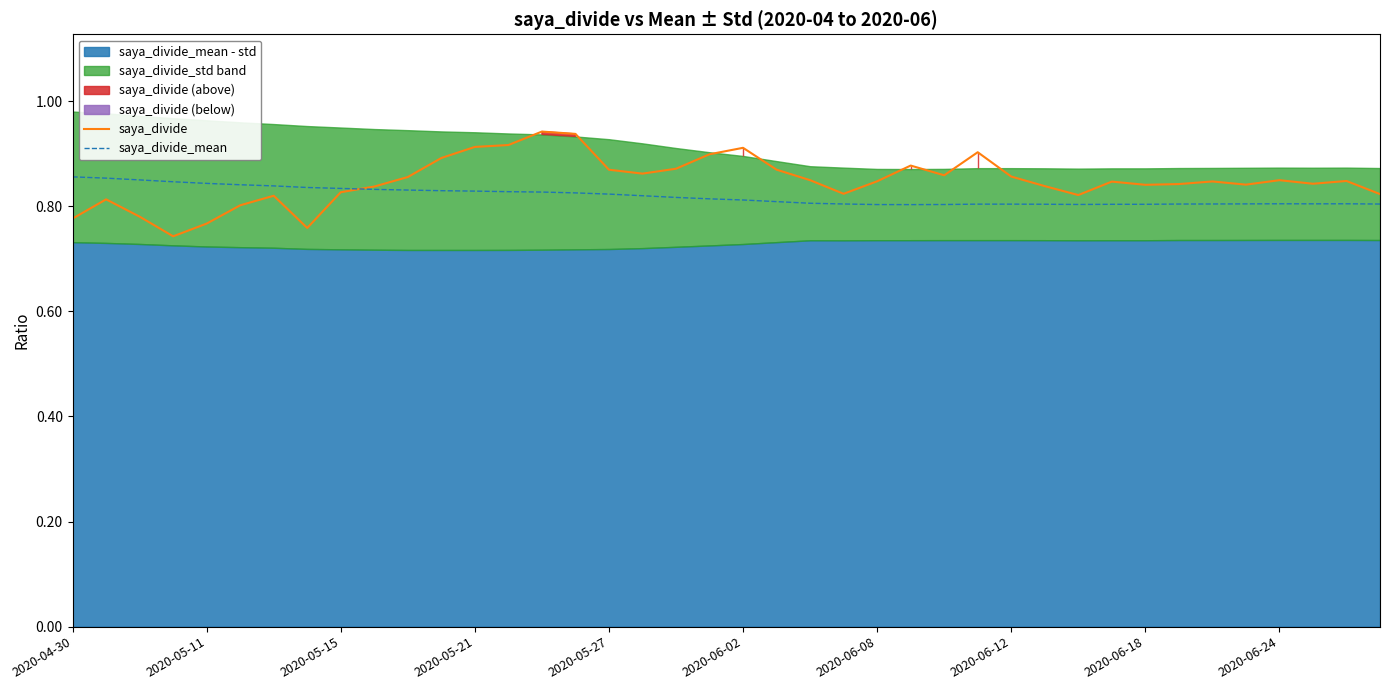

In saya_divide, how many points are higher than both neighbors (excluding endpoints)?

10